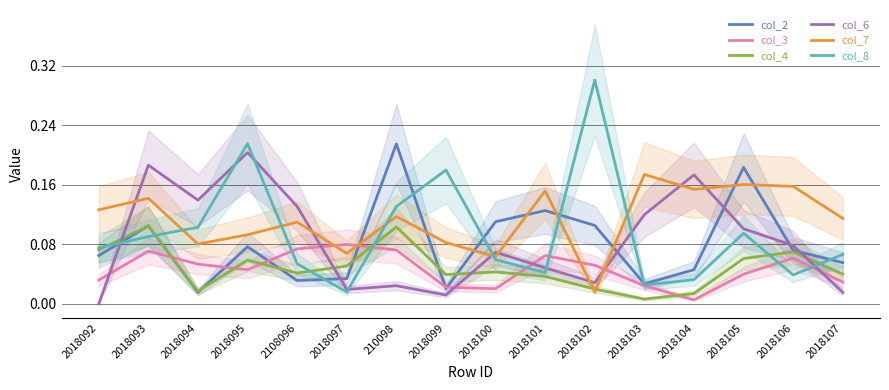

What is the difference between the highest and lowest values at 2018094?

0.1